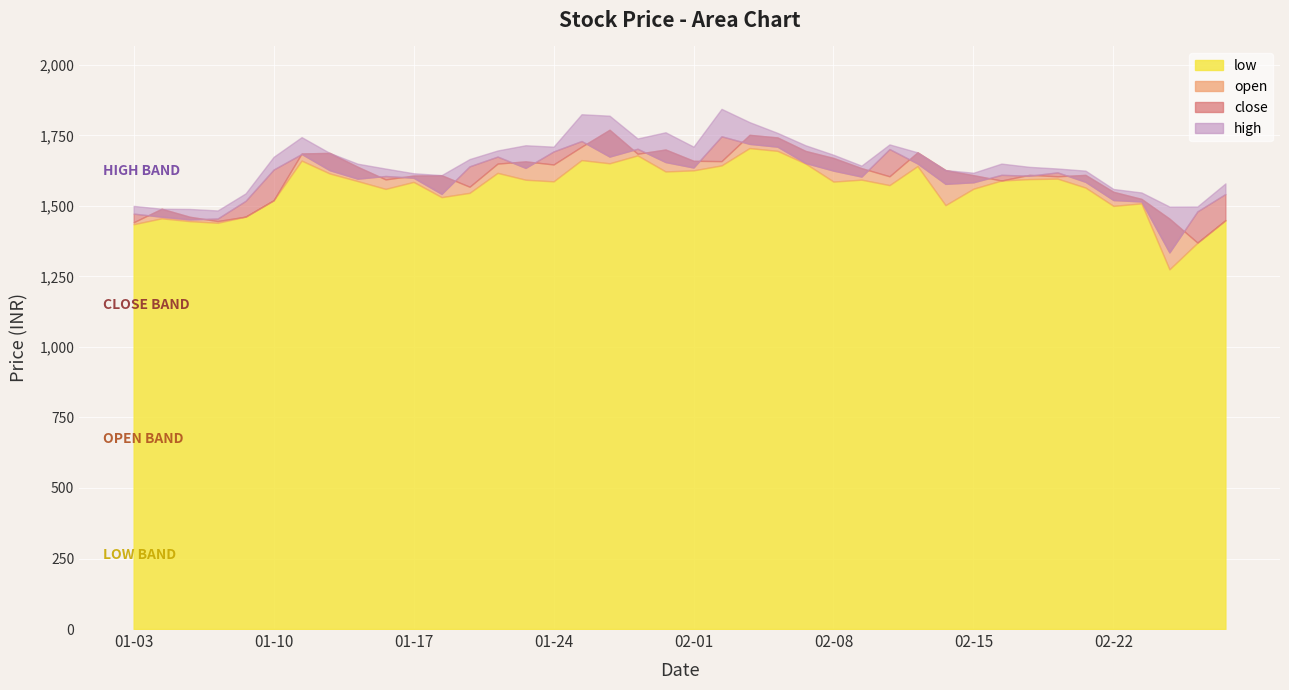

At which label does low reach its minimum?

2022-02-24